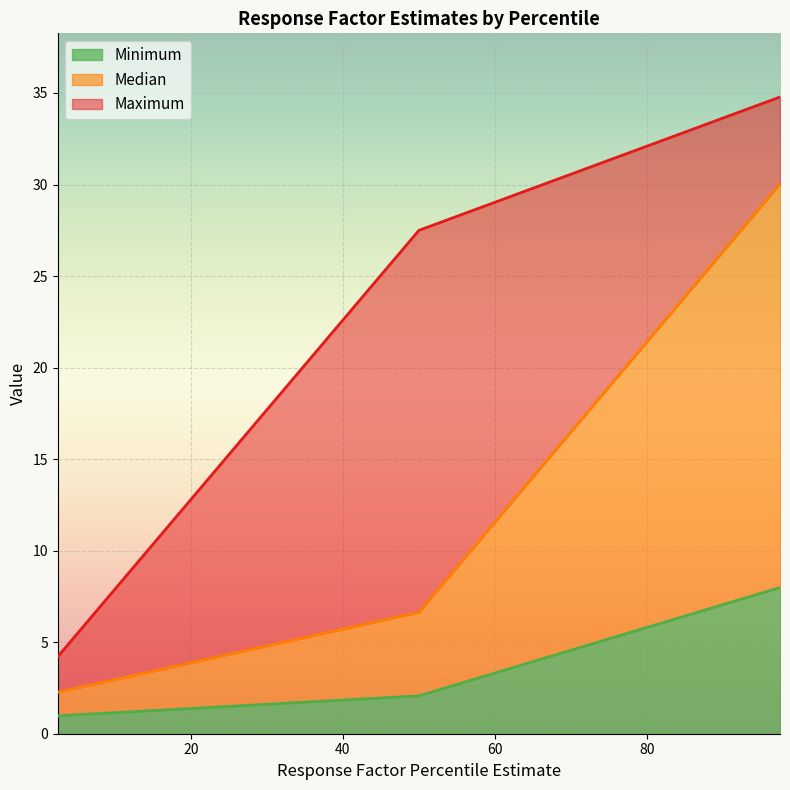

What are all the series names shown in the legend?

Minimum, Median, Maximum